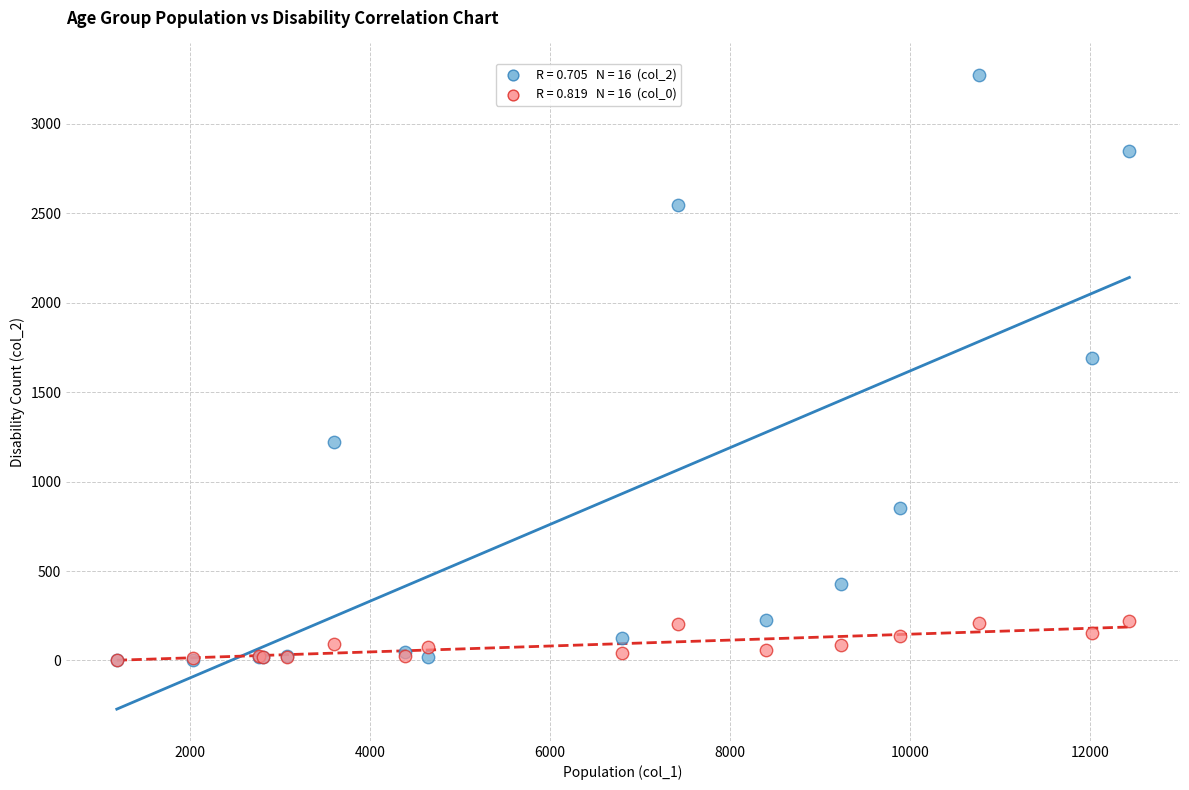

Across all series, what Y value is closest to 1638?

1690